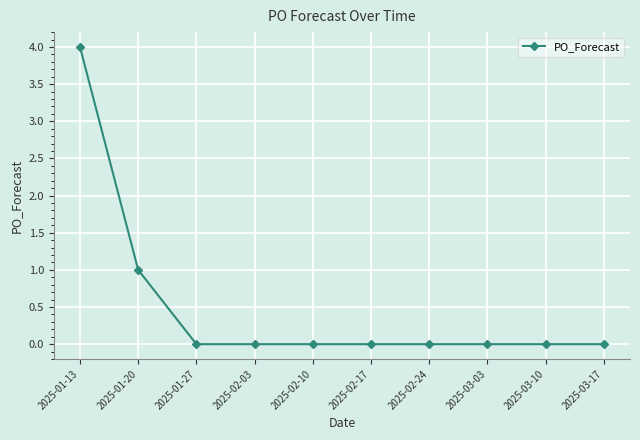

Reading left to right, extract all data points from this chart.

2025-01-13=4	2025-01-20=1	2025-01-27=0	2025-02-03=0	2025-02-10=0	2025-02-17=0	2025-02-24=0	2025-03-03=0	2025-03-10=0	2025-03-17=0